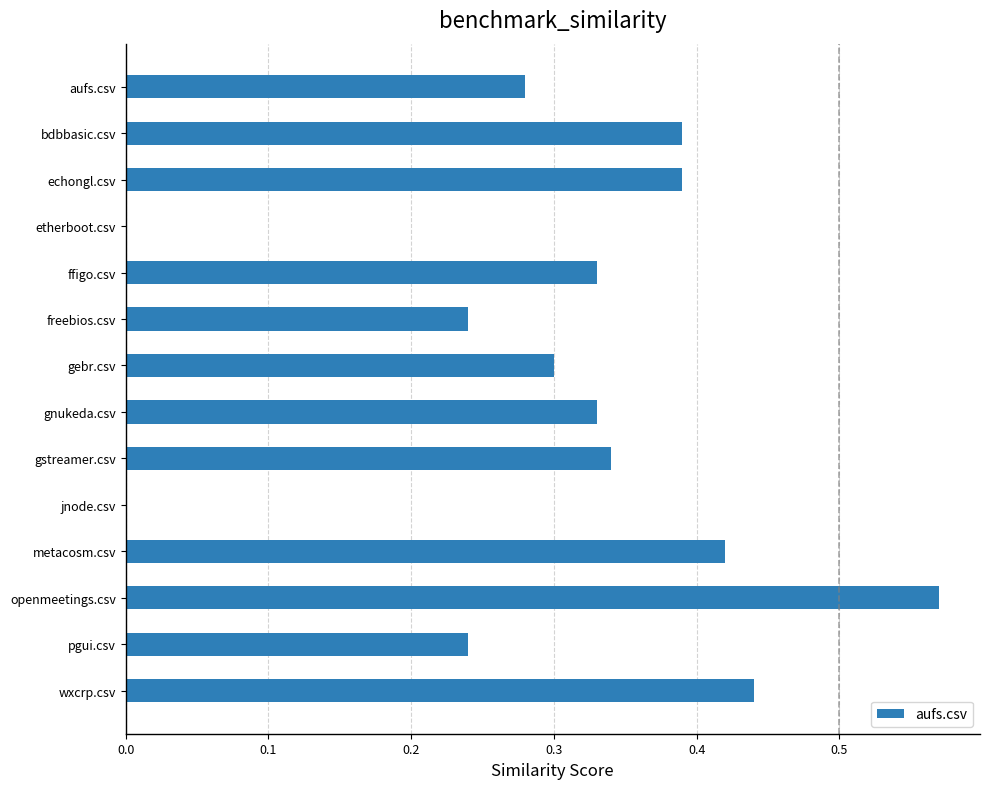

What is the change in value from aufs.csv to openmeetings.csv?

+0.3